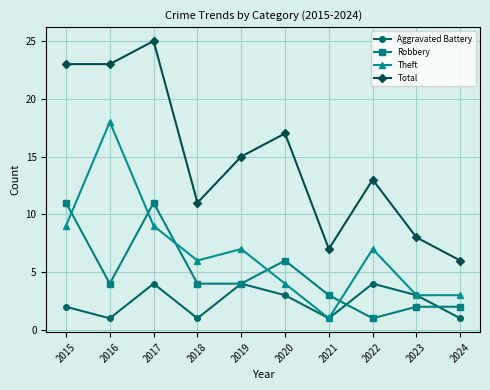

Is the value of Aggravated Battery at 2016 greater than the value of Theft at 2022?

No